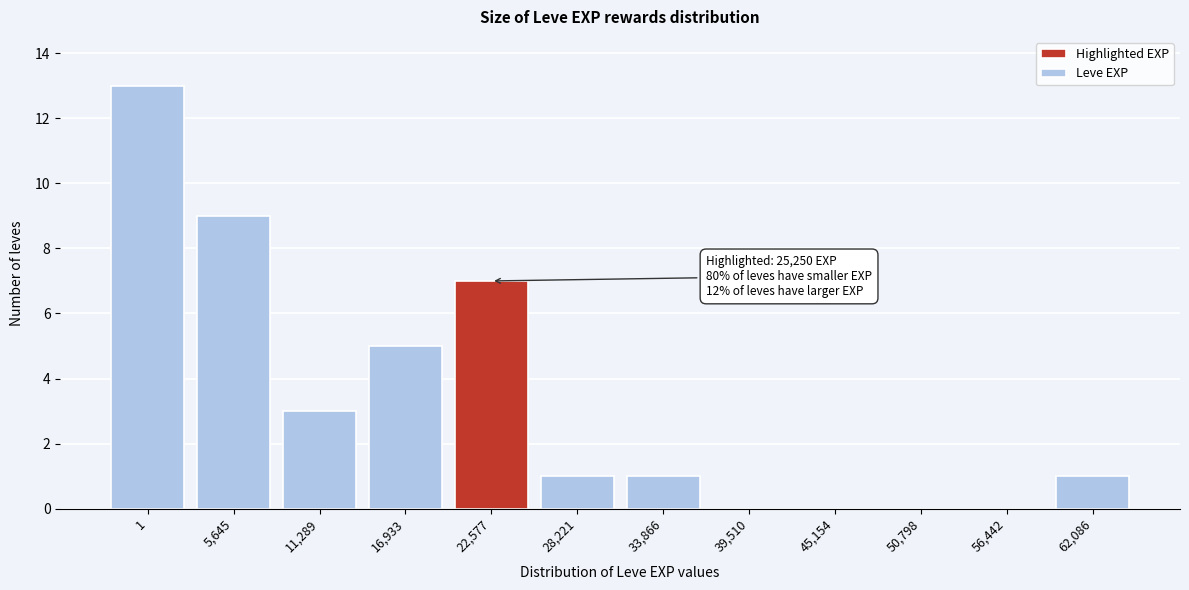

Reading left to right, extract all data points from this chart.

1=13	5,645=9	11,289=3	16,933=5	22,577=7	28,221=1	33,866=1	39,510=0	45,154=0	50,798=0	56,442=0	62,086=1